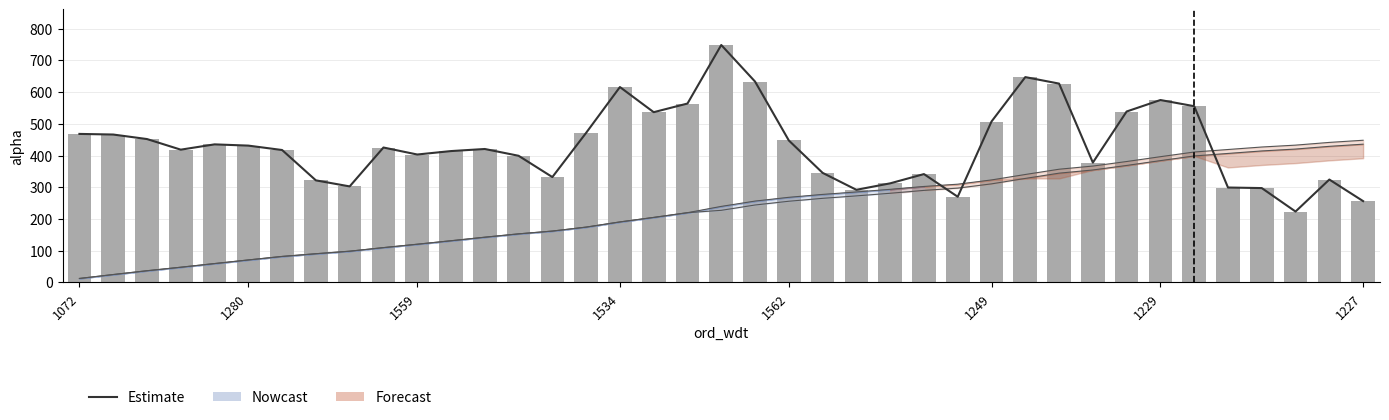

At which category does the chart reach its peak across all series?

19